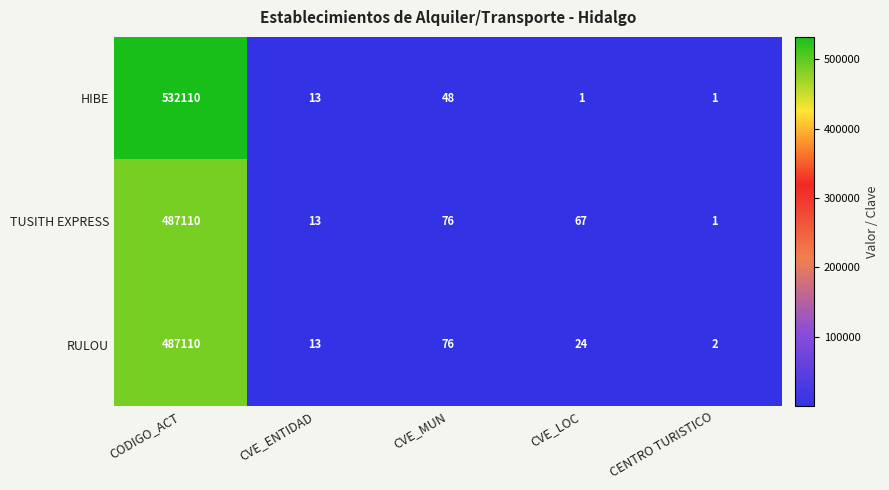

Which category has the highest value across all series?

CODIGO_ACT